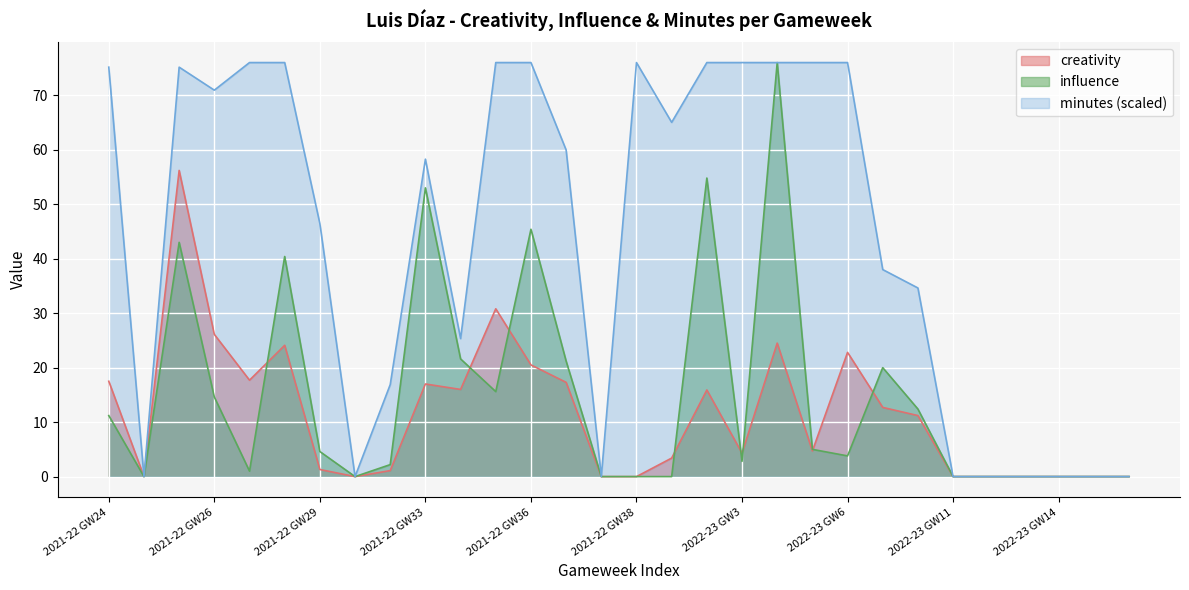

How many positive values does the creativity series have?

20